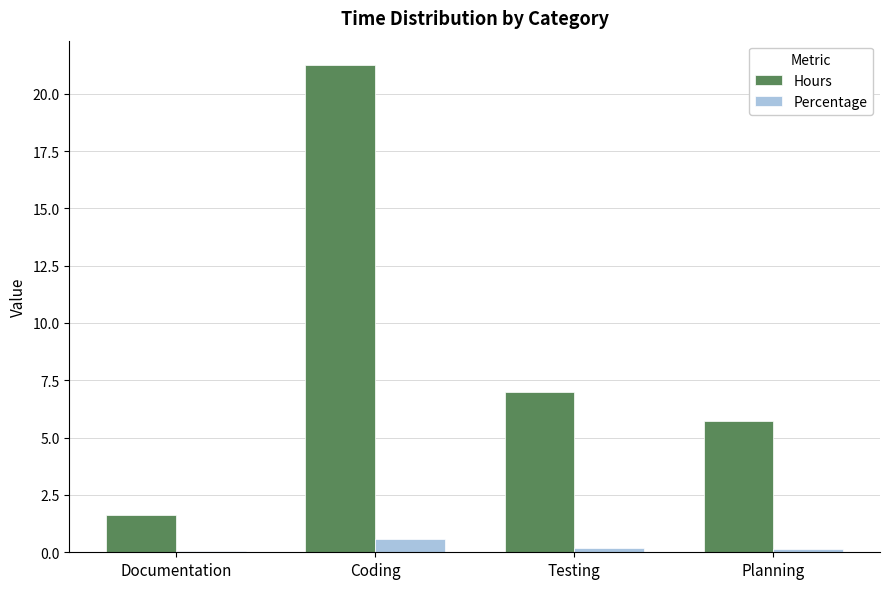

Are the bars horizontal?

No